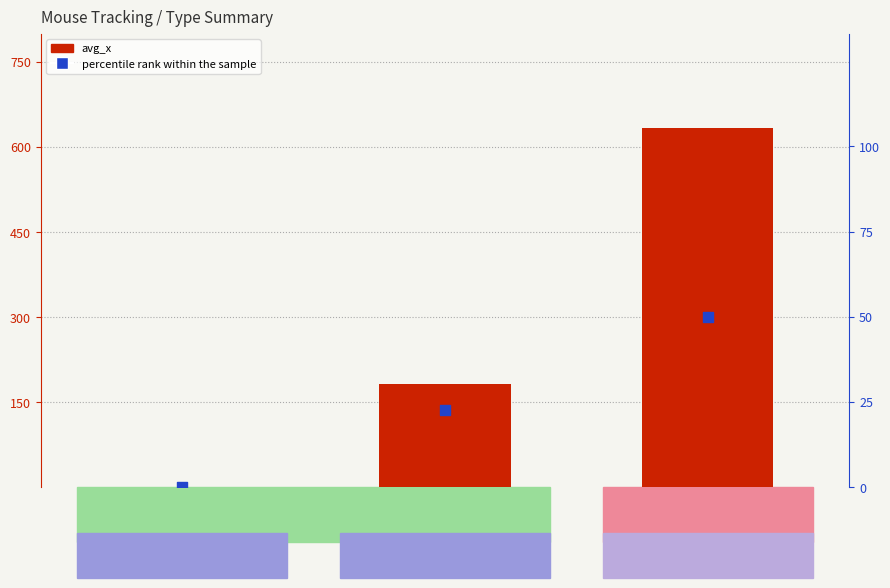

Which series reaches the maximum Y coordinate?

avg_x